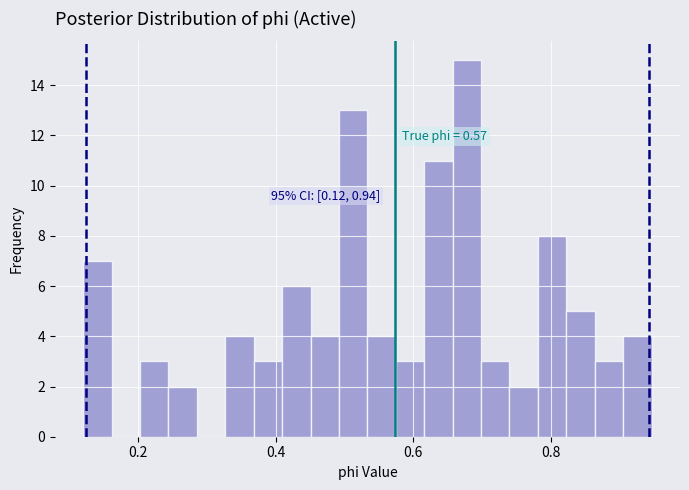

Read against the x-axis, roughly where is the centre of the tallest bar?

0.68